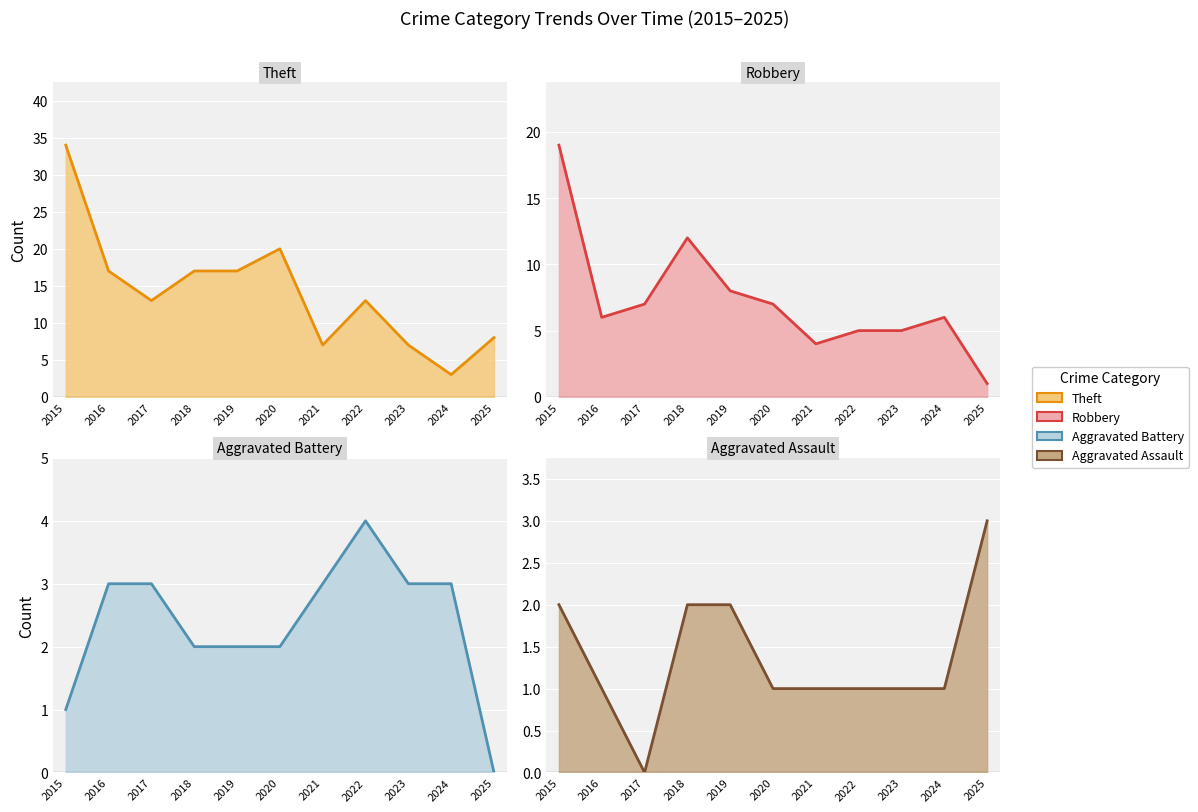

How many lines are shown in the chart?

4